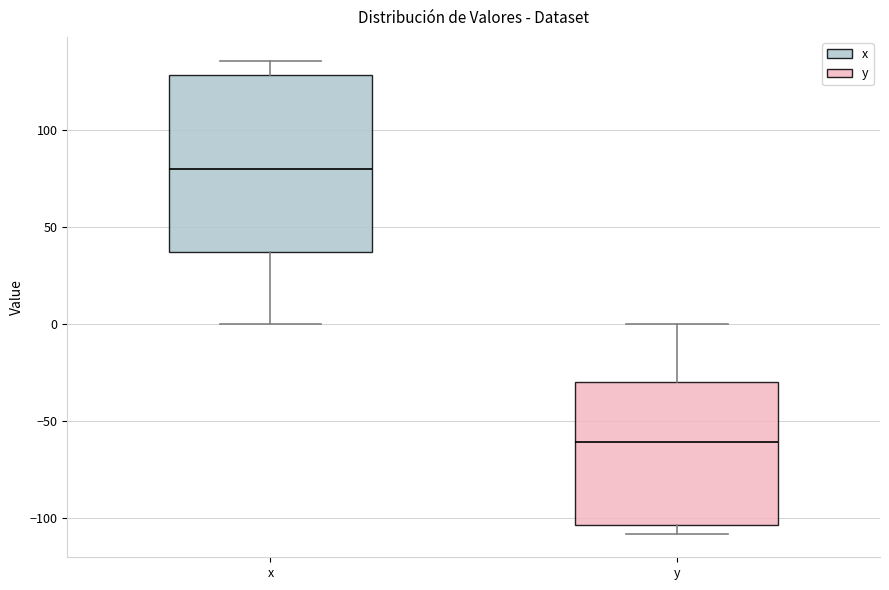

Where is the upper edge of the box for y on the y-axis? The values are not printed on the chart, so give them approximately, as read against the axis.

-30